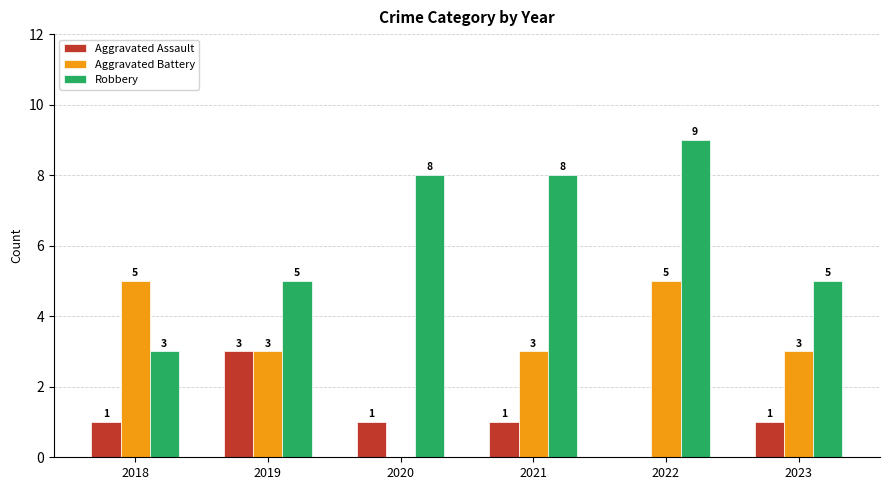

Reading right to left, transcribe all the data shown in this chart.

Aggravated Assault: 2023=1	2022=0	2021=1	2020=1	2019=3	2018=1
Aggravated Battery: 2023=3	2022=5	2021=3	2020=0	2019=3	2018=5
Robbery: 2023=5	2022=9	2021=8	2020=8	2019=5	2018=3